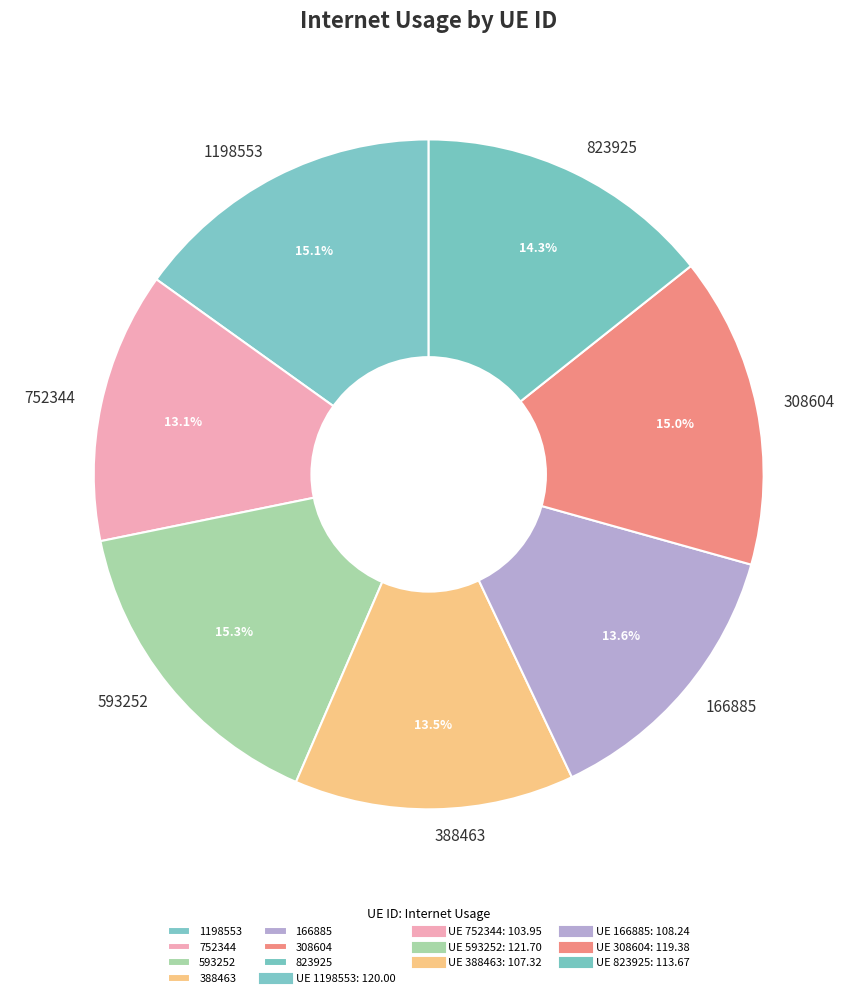

To the nearest percent, what portion does 752344 represent?

13%